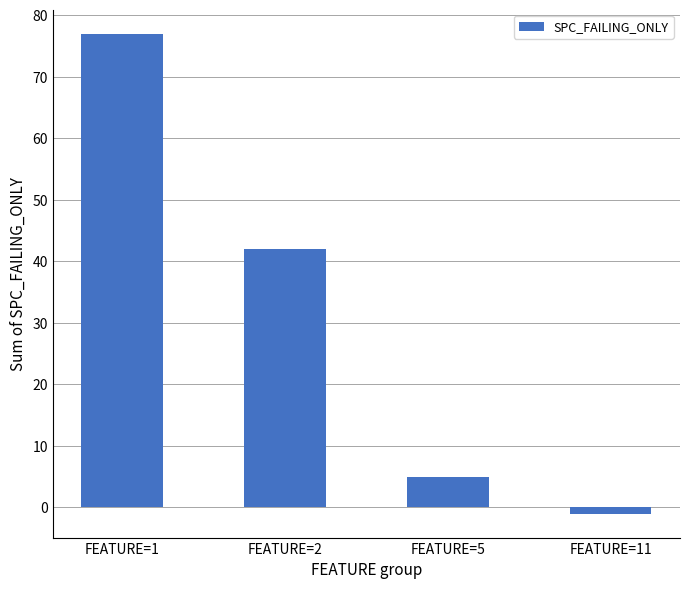

Reading right to left, transcribe all the data shown in this chart.

FEATURE=11=-1	FEATURE=5=5	FEATURE=2=42	FEATURE=1=77